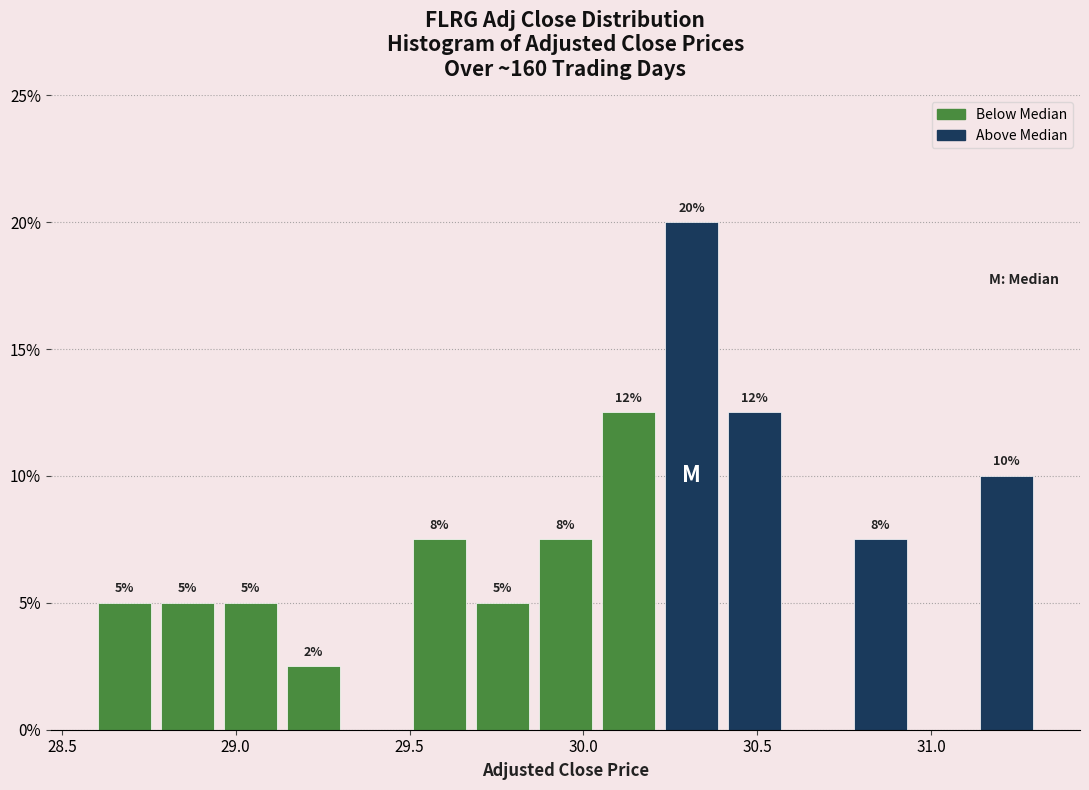

Around what value on the x-axis is the tallest bar? Give the approximate position of its centre, as read against the axis.

30.30